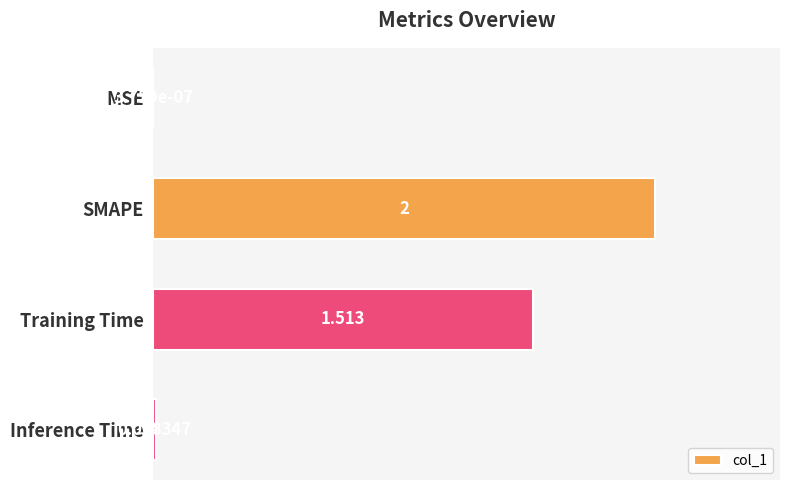

At which category does the chart reach its peak across all series?

SMAPE